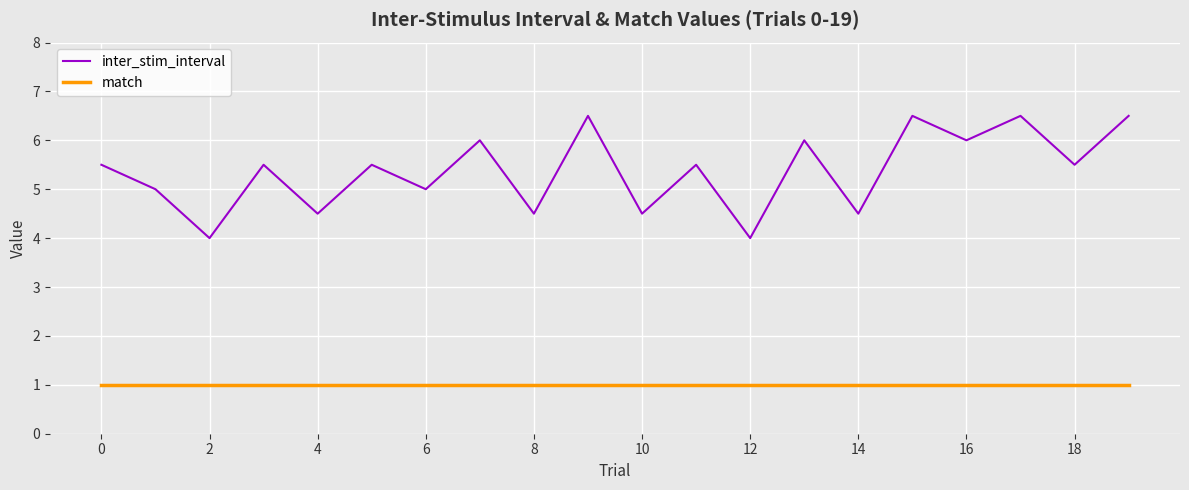

True or false: inter_stim_interval has more than 2 points higher than both neighbors.

True